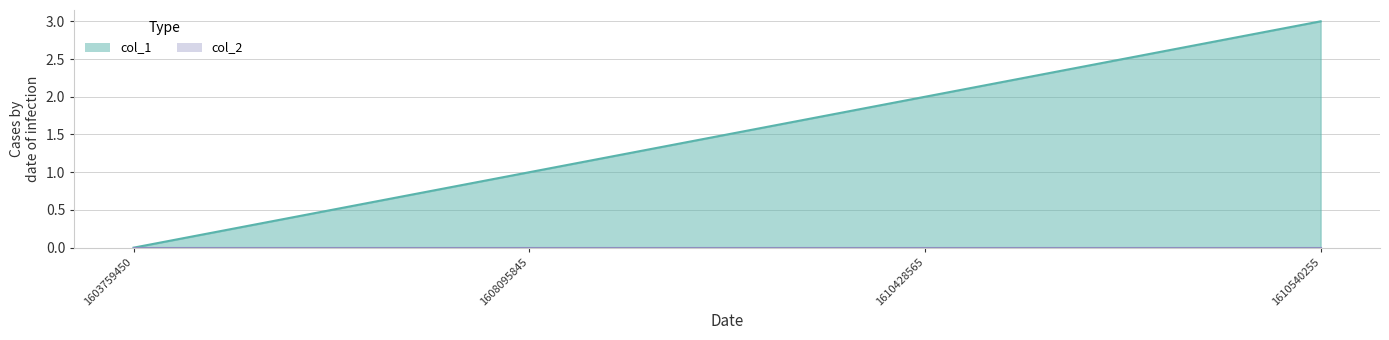

How many values exceed 2?

1